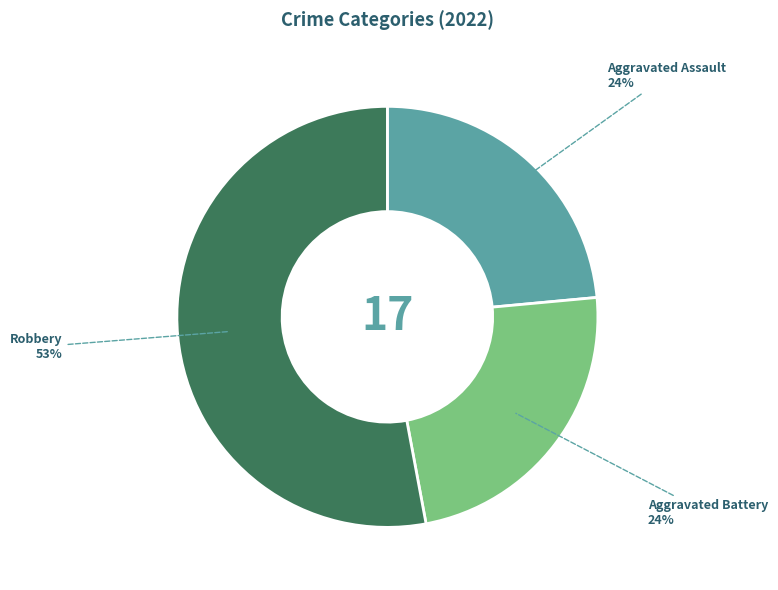

To the nearest percent, what percentage of the pie is Aggravated Assault?

24%